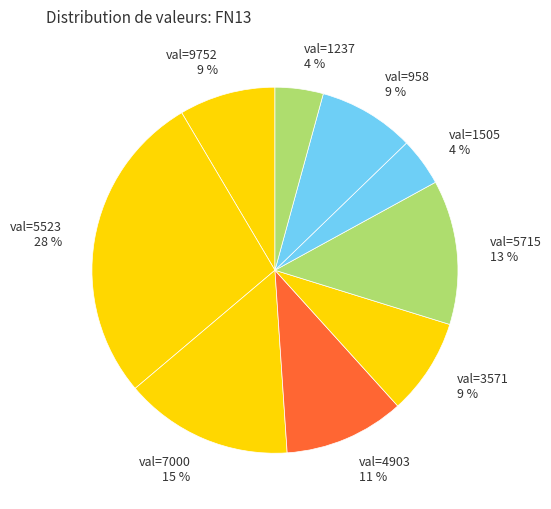

Is the sum of val=9752 9 % and val=5715 13 % greater than half?

No